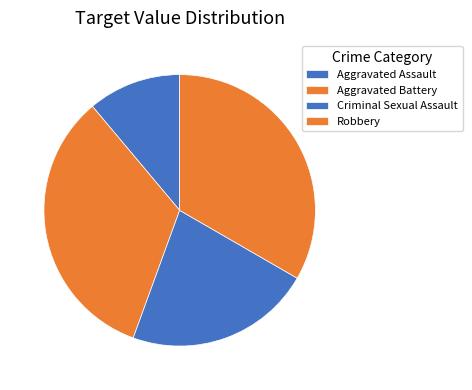

What is the ratio of the value at Aggravated Battery to the value at Aggravated Assault?

3.0